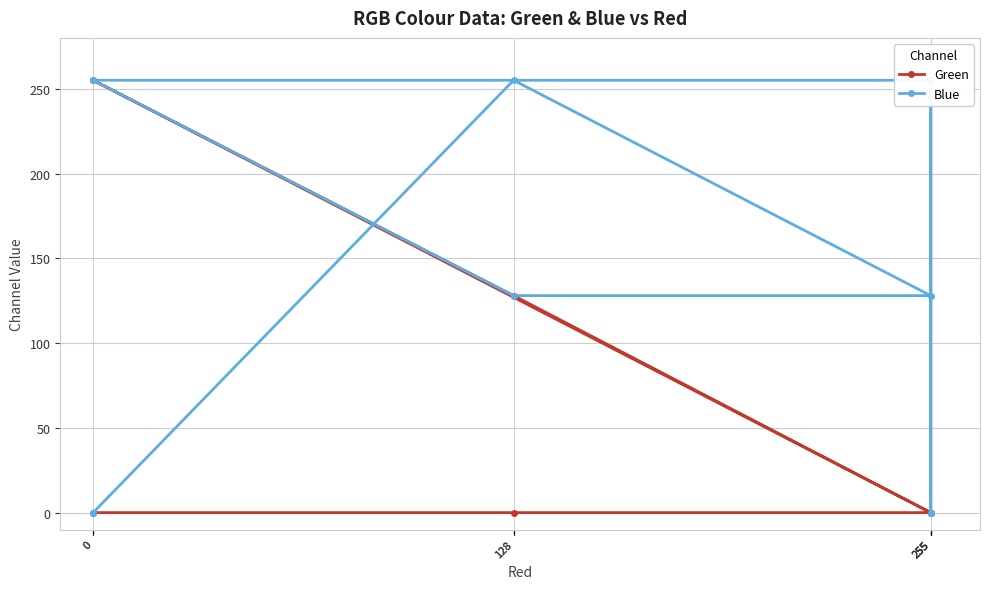

True or false: Blue and Green intersect in this chart.

True